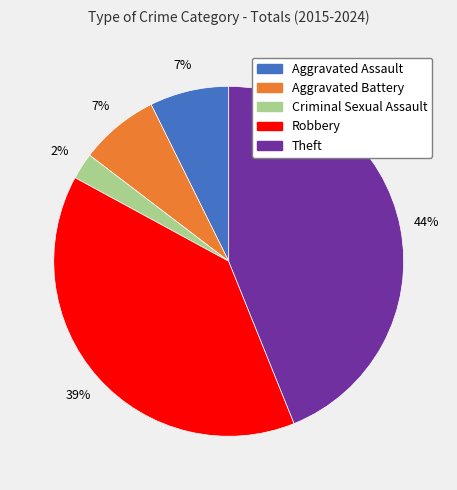

Do Theft and Criminal Sexual Assault together represent more than half of the pie?

No